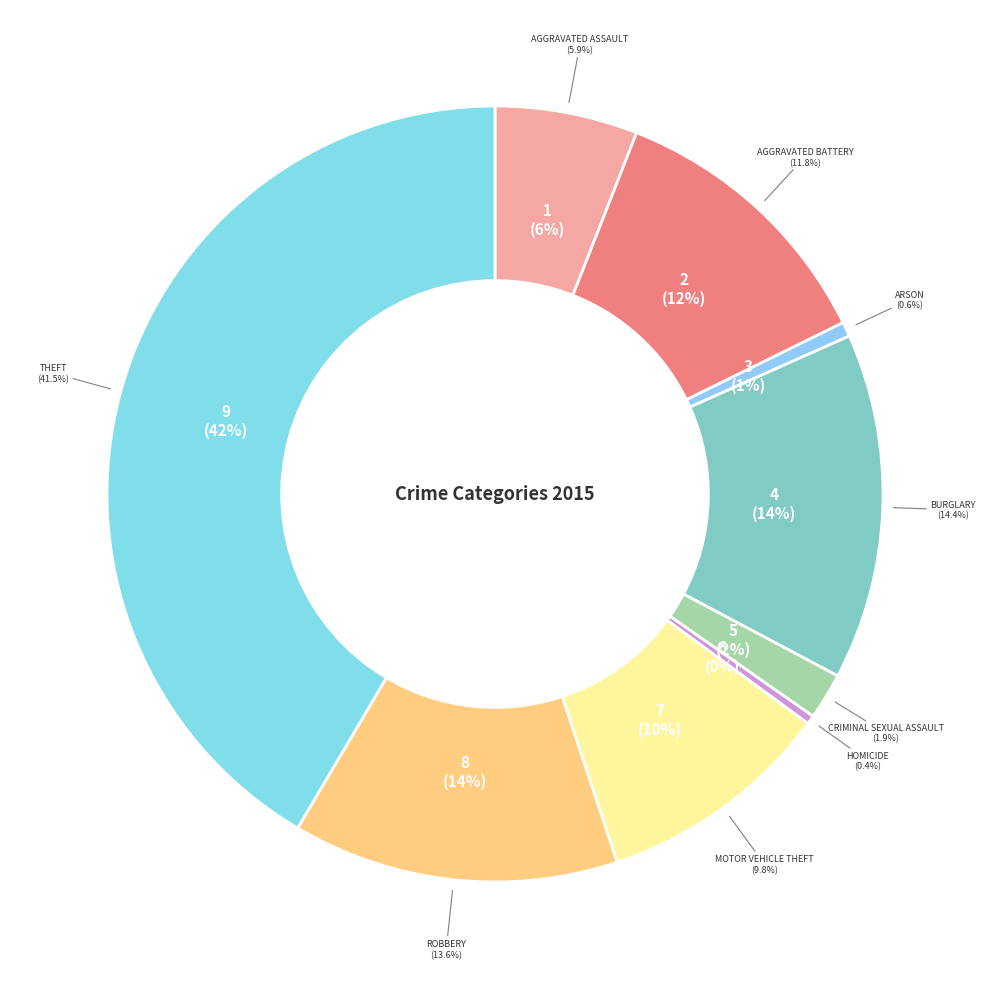

To the nearest percent, what is the difference between the Robbery and Criminal Sexual Assault slice percentages?

12%